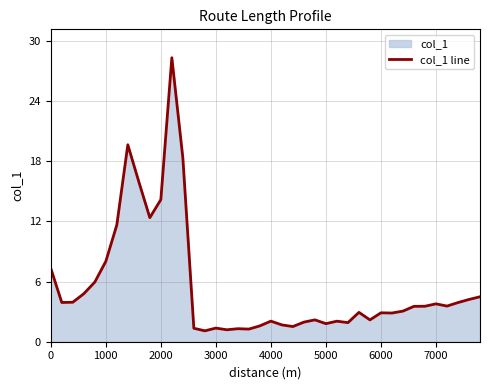

What is the maximum value shown in the chart?

28.3